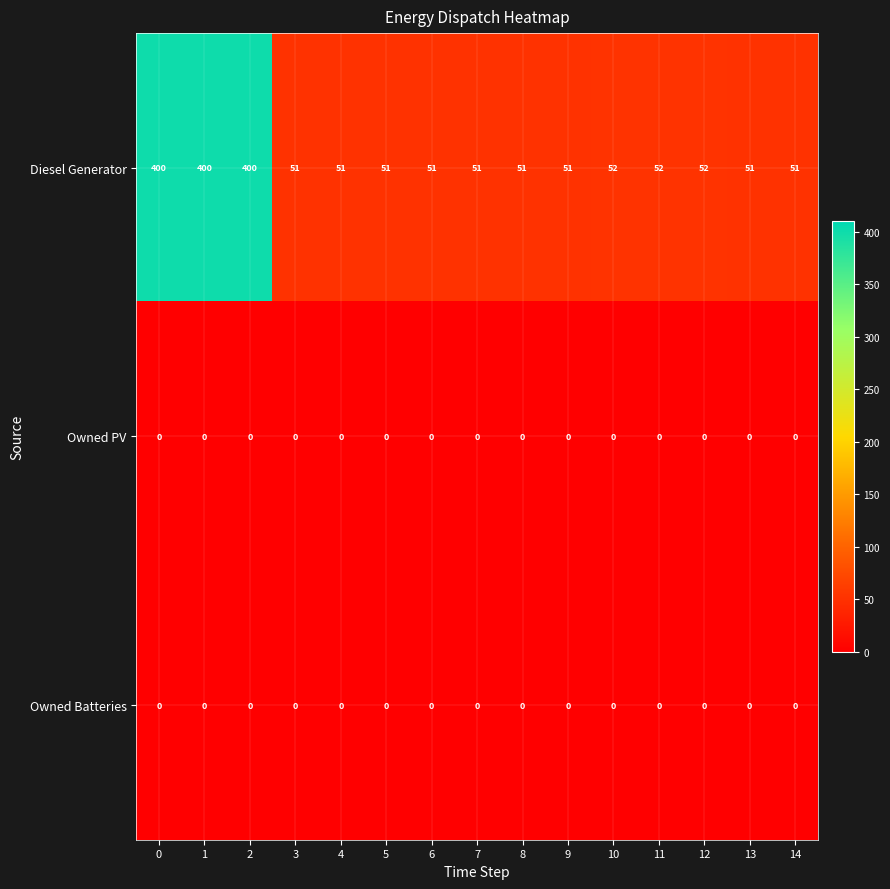

What is the greatest value displayed?

400